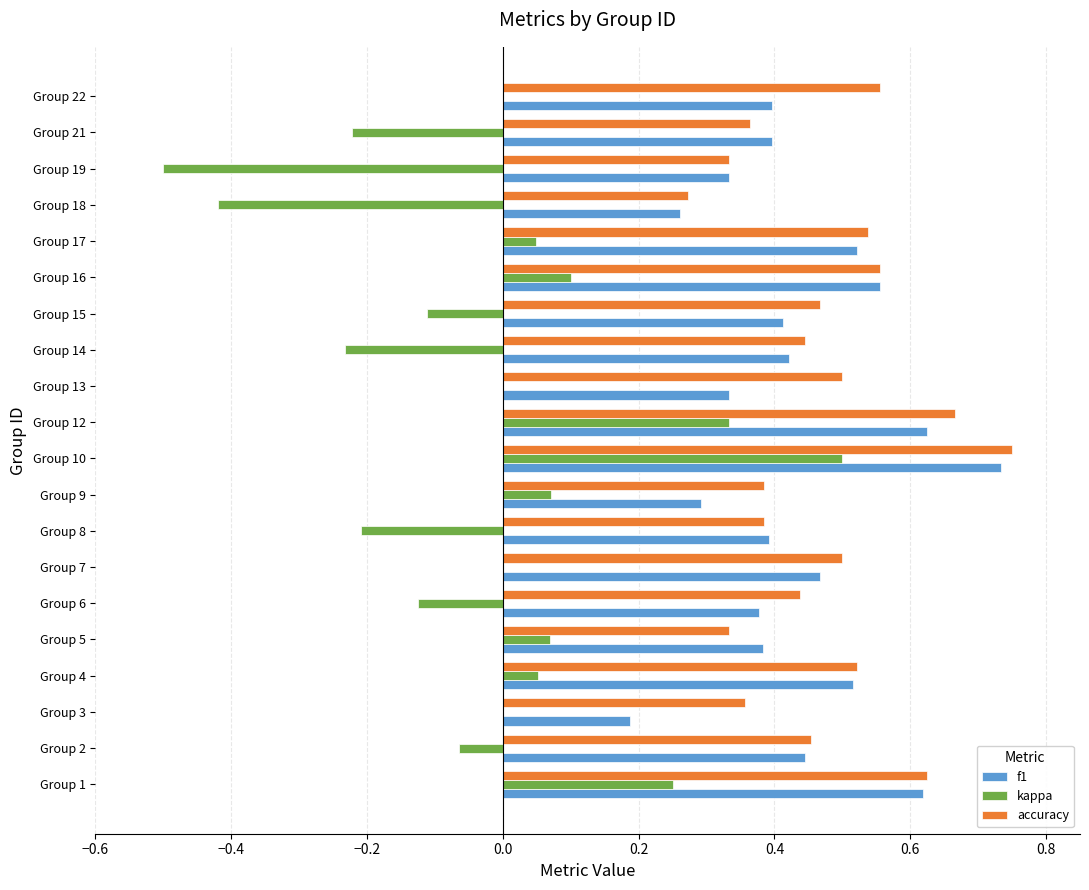

What is the sum of all f1 values?

8.7